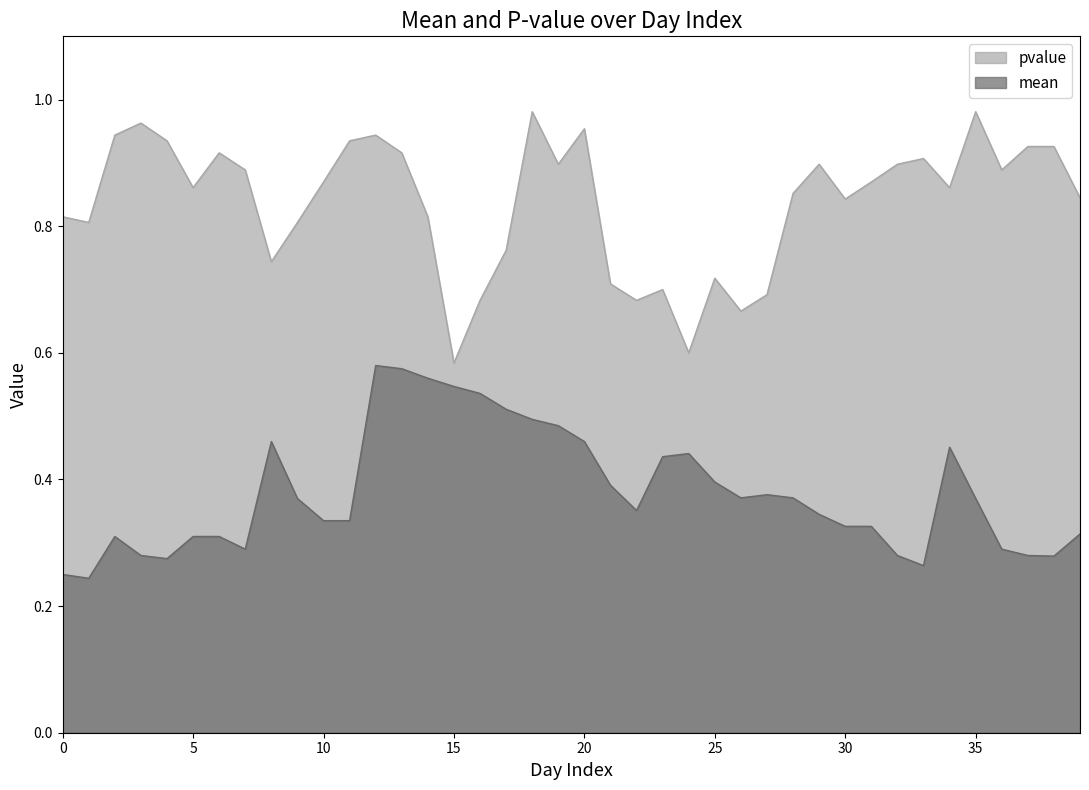

How many interior local peaks does the mean series have?

6